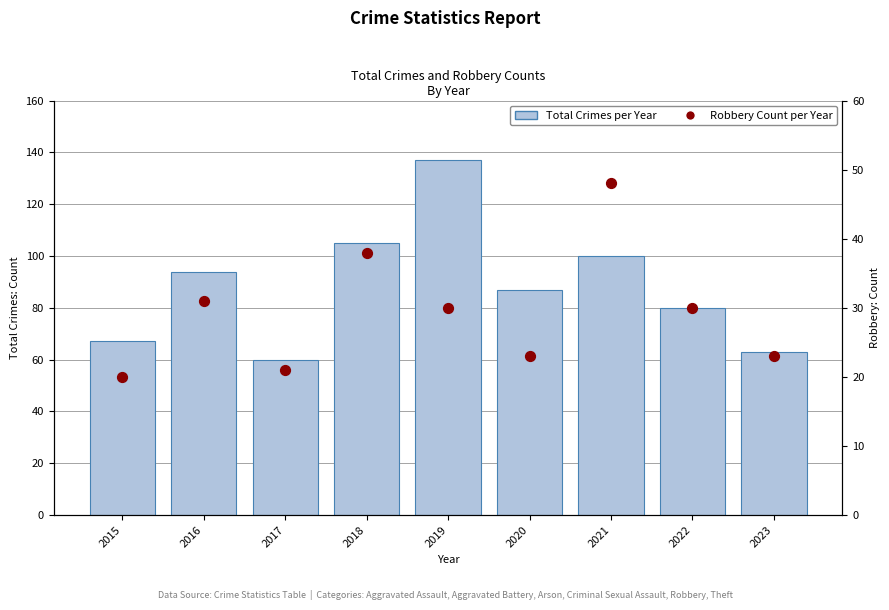

What are all the series names shown in the legend?

Total Crimes per Year, Robbery Count per Year